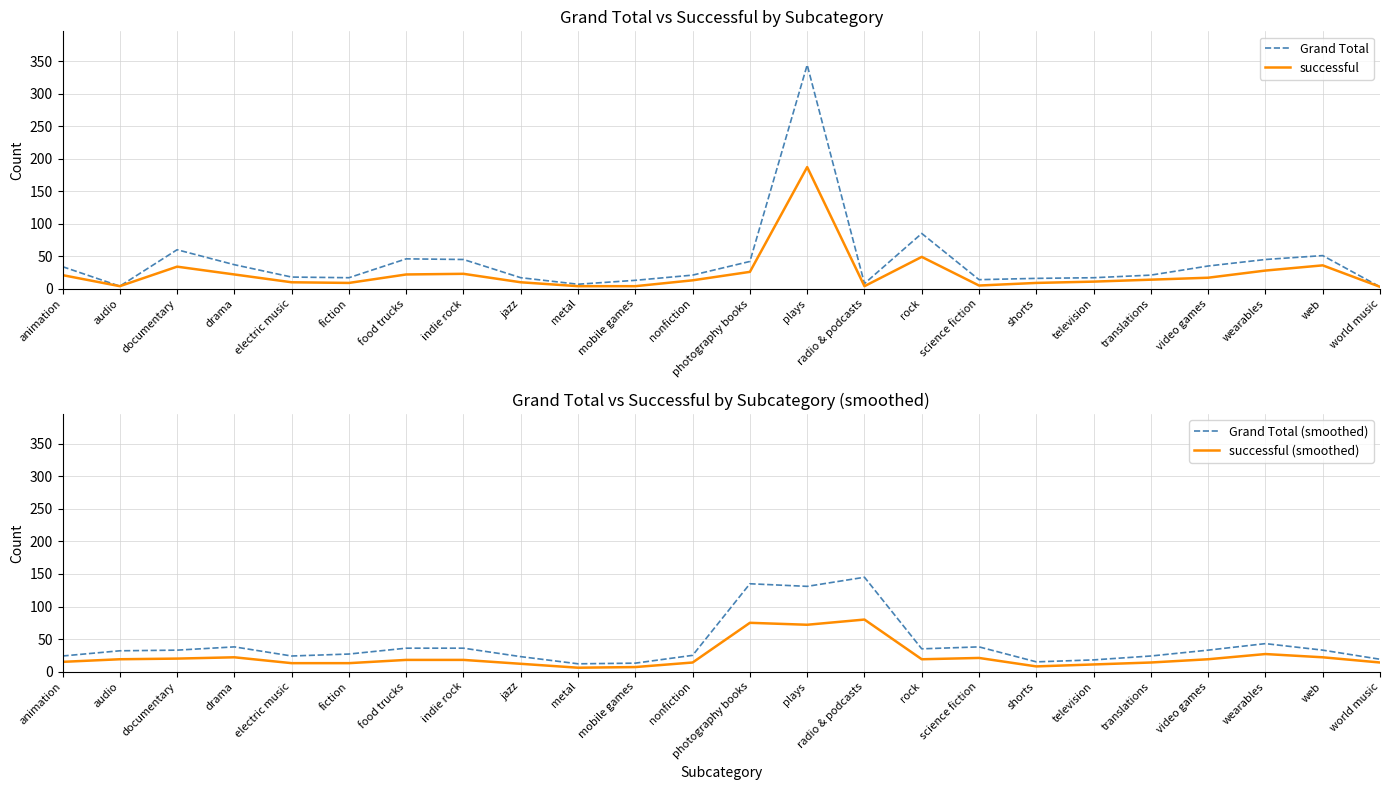

What are all the series names shown in the legend?

Grand Total, successful, Grand Total (smoothed), successful (smoothed)